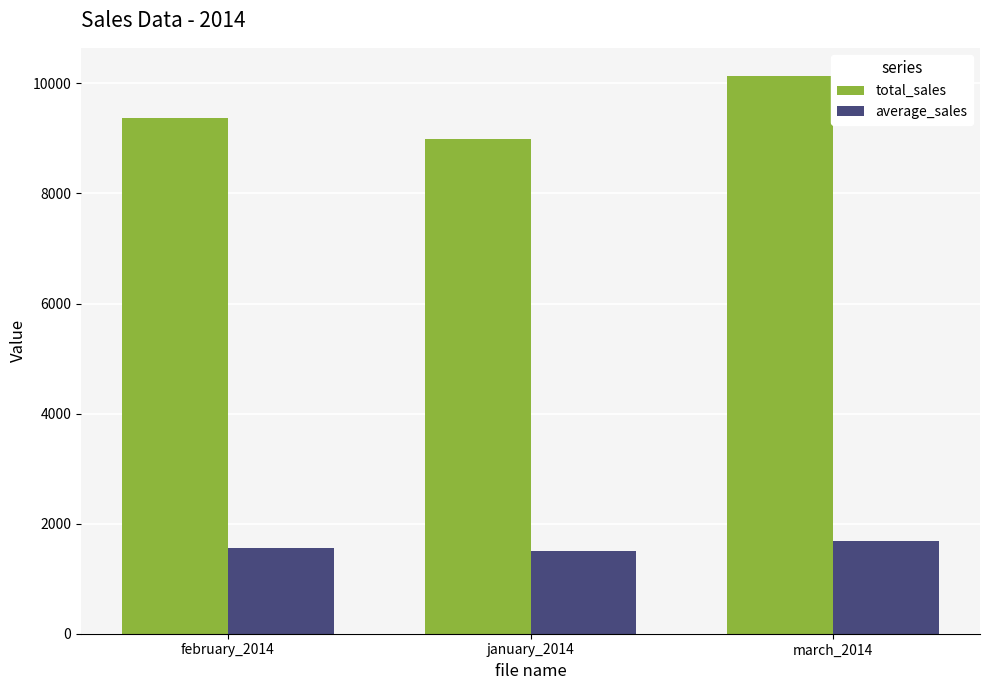

At how many categories does at least one series exceed 9861?

1